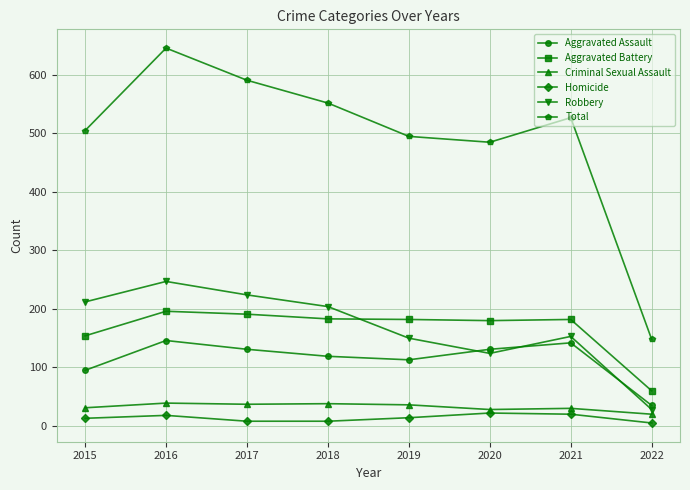

In Robbery, how many points are higher than both neighbors (excluding endpoints)?

2